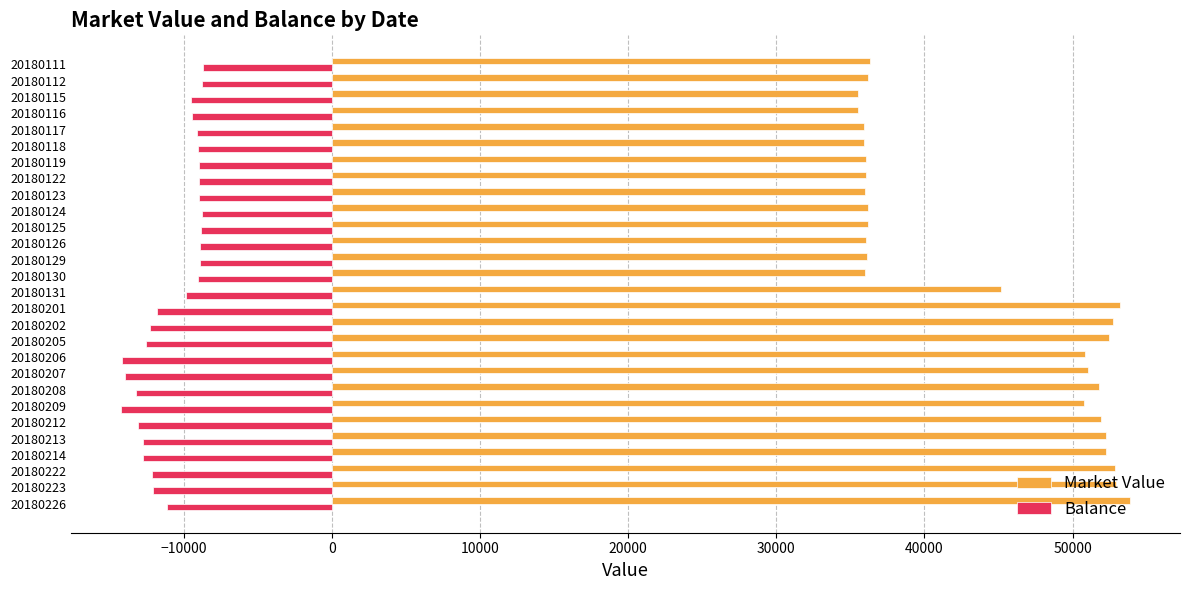

List the series in order of their overall mean, lowest first.

Balance, Market Value